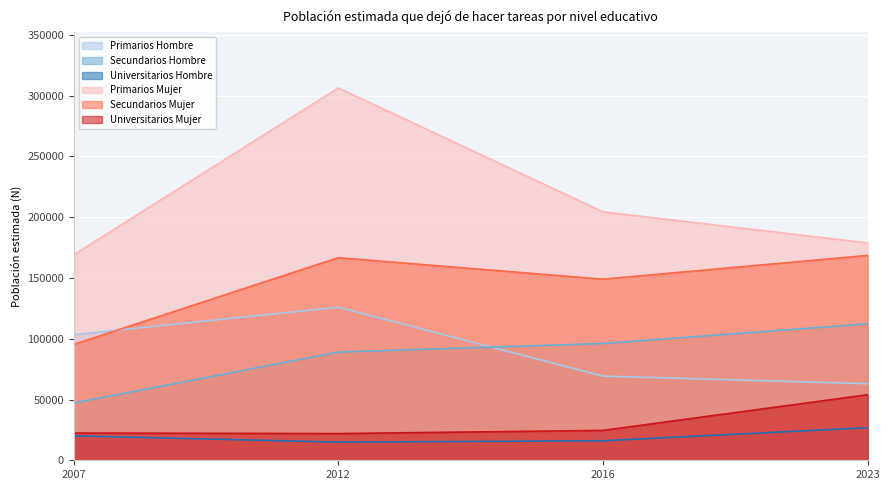

Read the Primarios Mujer value at 2007.

169055